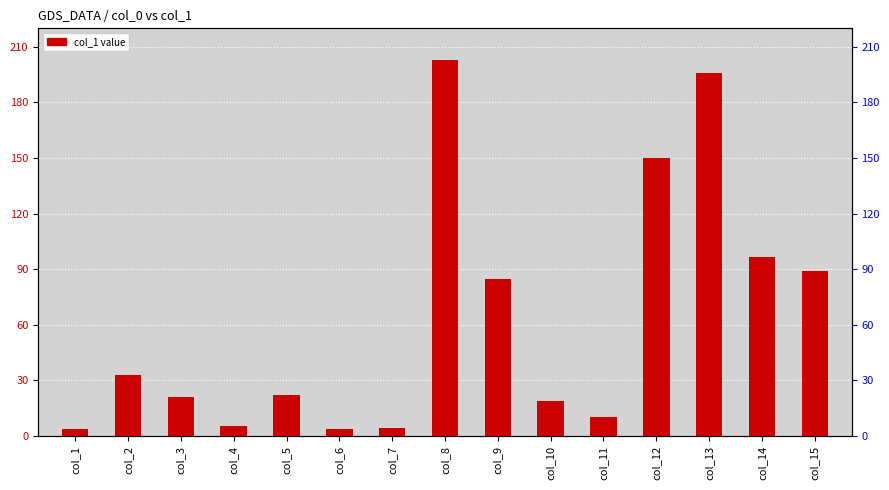

What is the change in value from col_4 to col_12?

+144.4